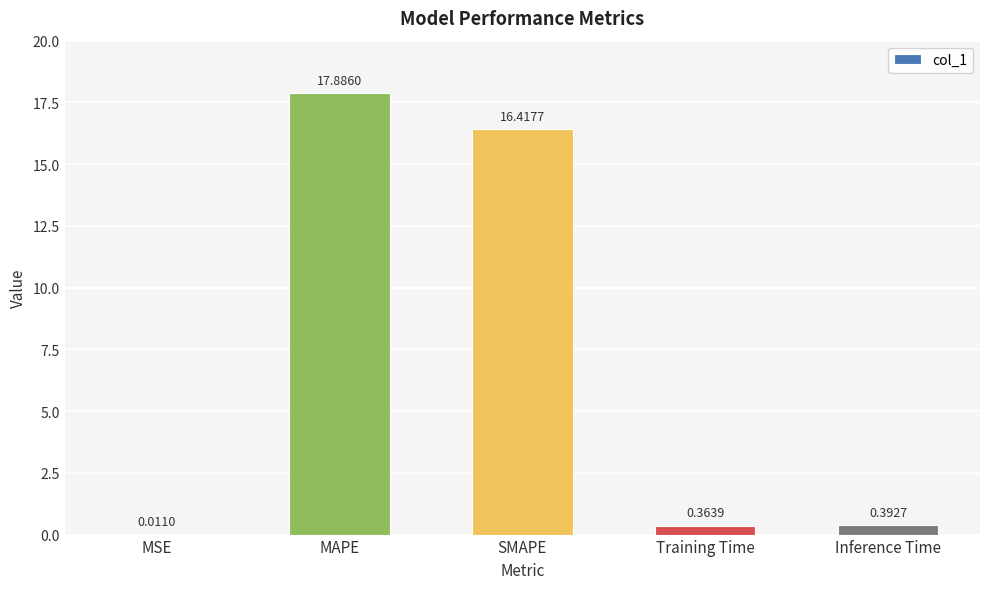

Which category has the highest value across all series?

MAPE